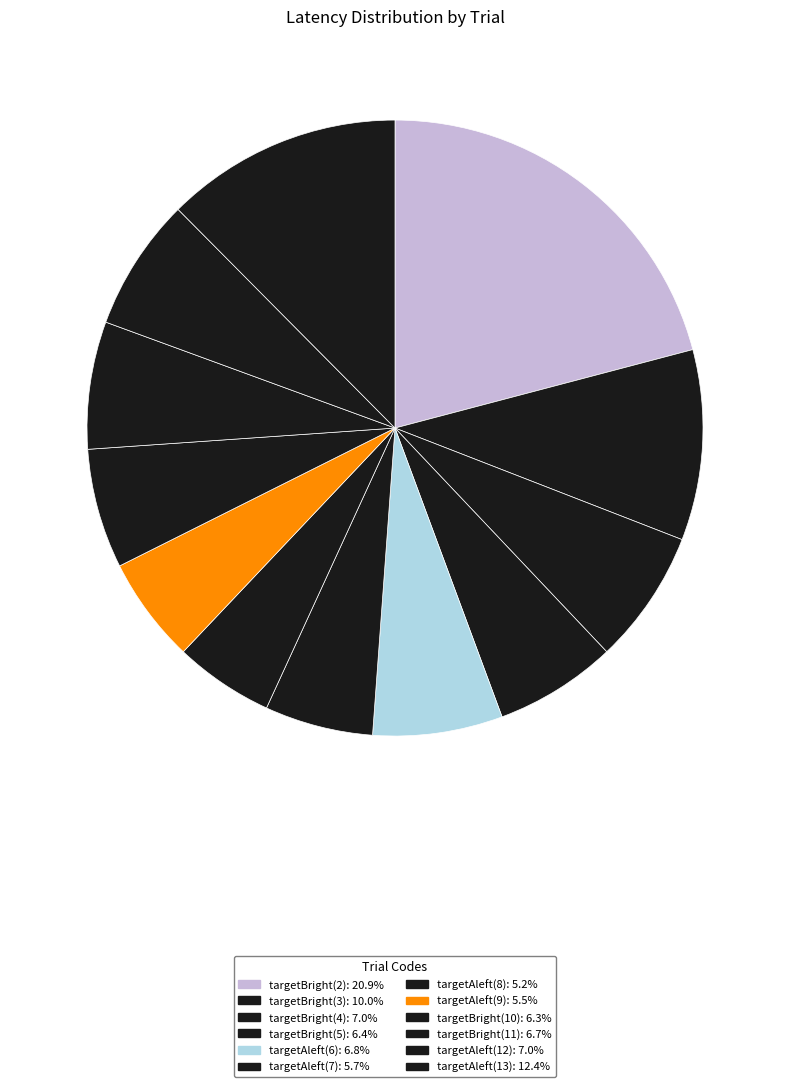

Count the number of slices in the pie.

12